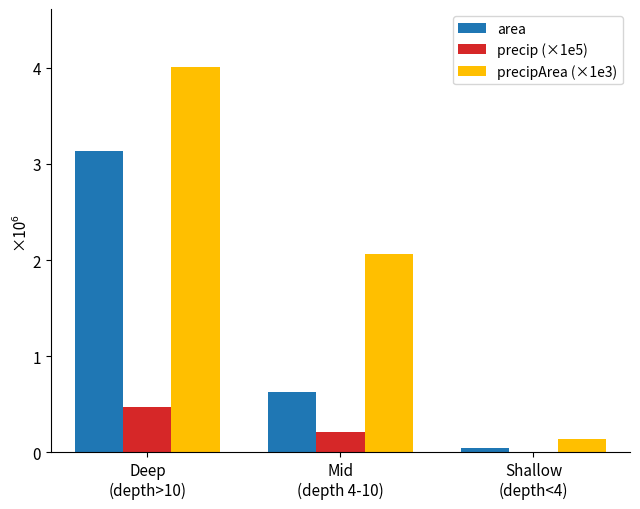

The value of precip (×1e5) at Shallow
(depth<4) is 9428.6. True or false?

True